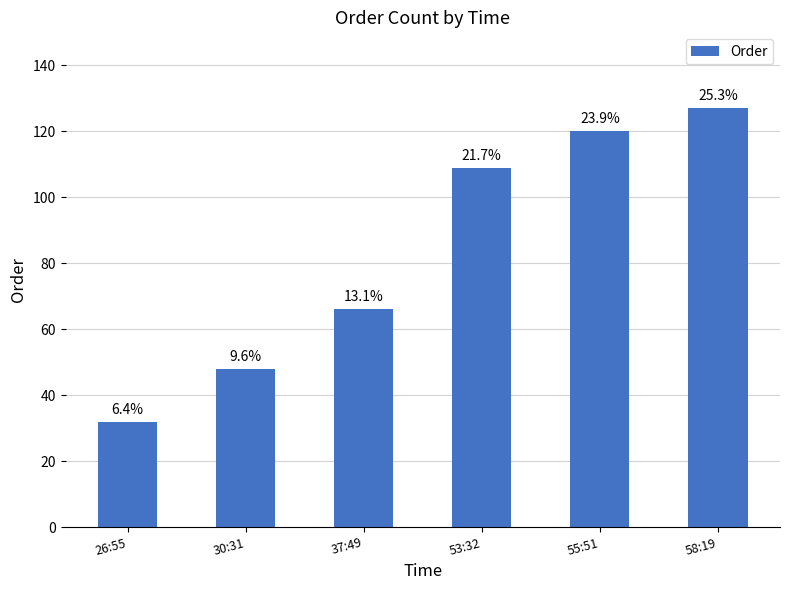

What value does the data have at 53:32?

109